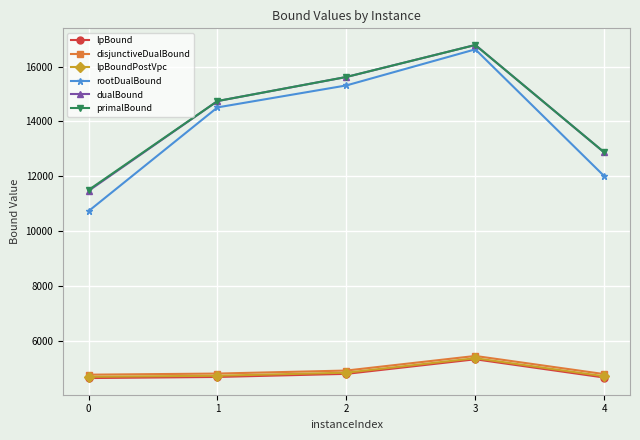

What is the sum of all dualBound values?

71495.3